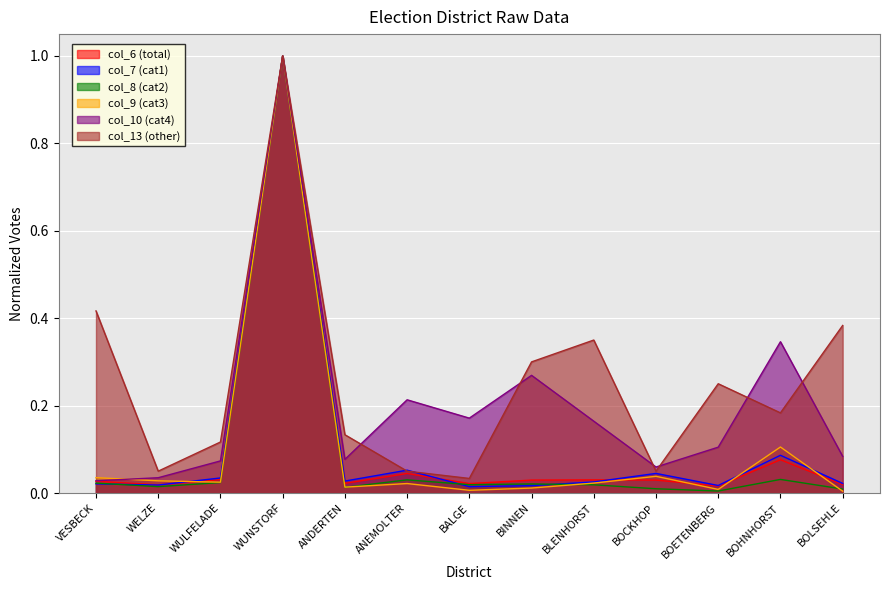

List the series in order of their peak value, highest first.

col_6, col_7, col_8, col_9, col_10, col_13